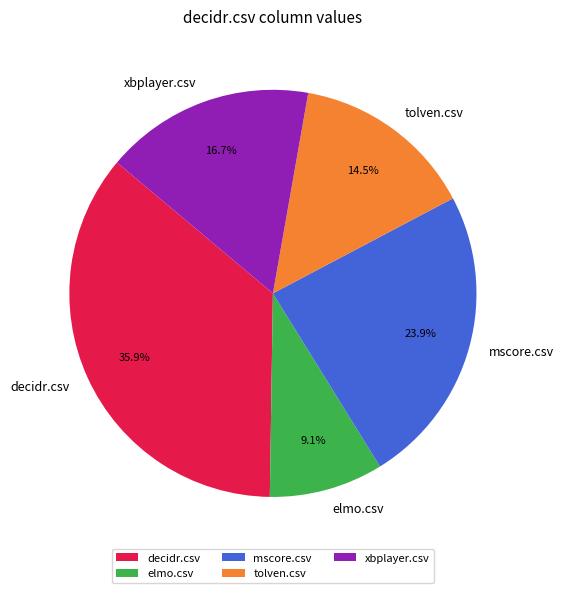

Count the number of slices in the pie.

5